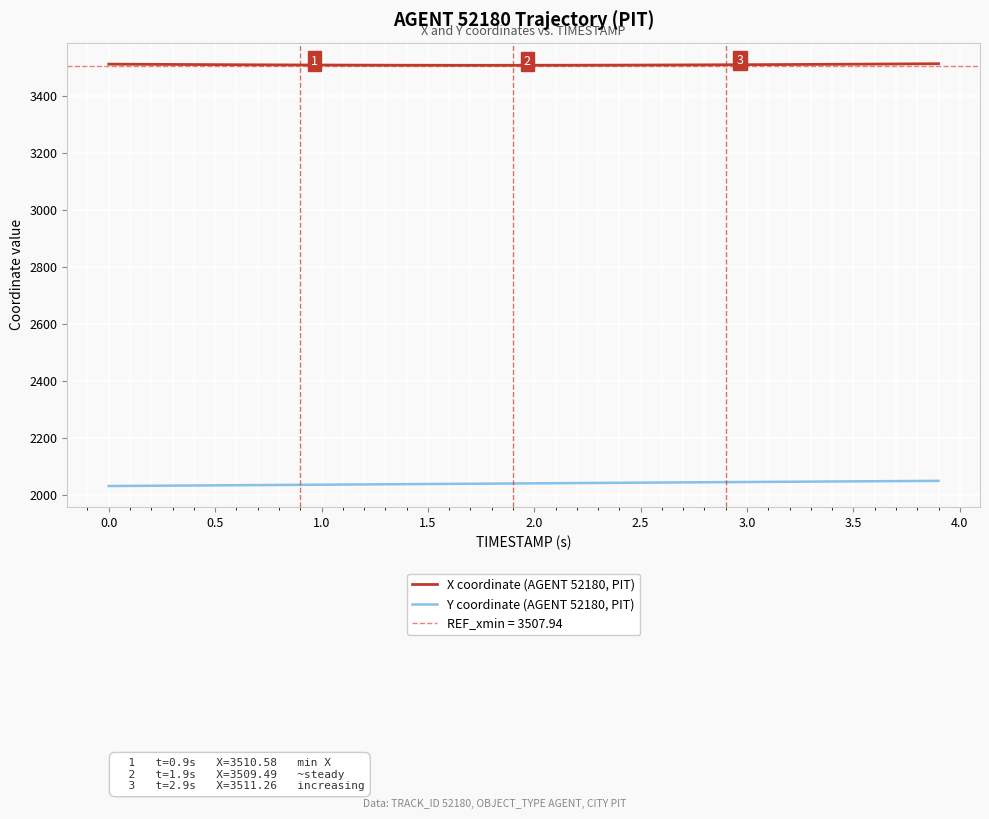

The X coordinate (AGENT 52180, PIT) series shows 3511.7 at 0.5. True or false?

True